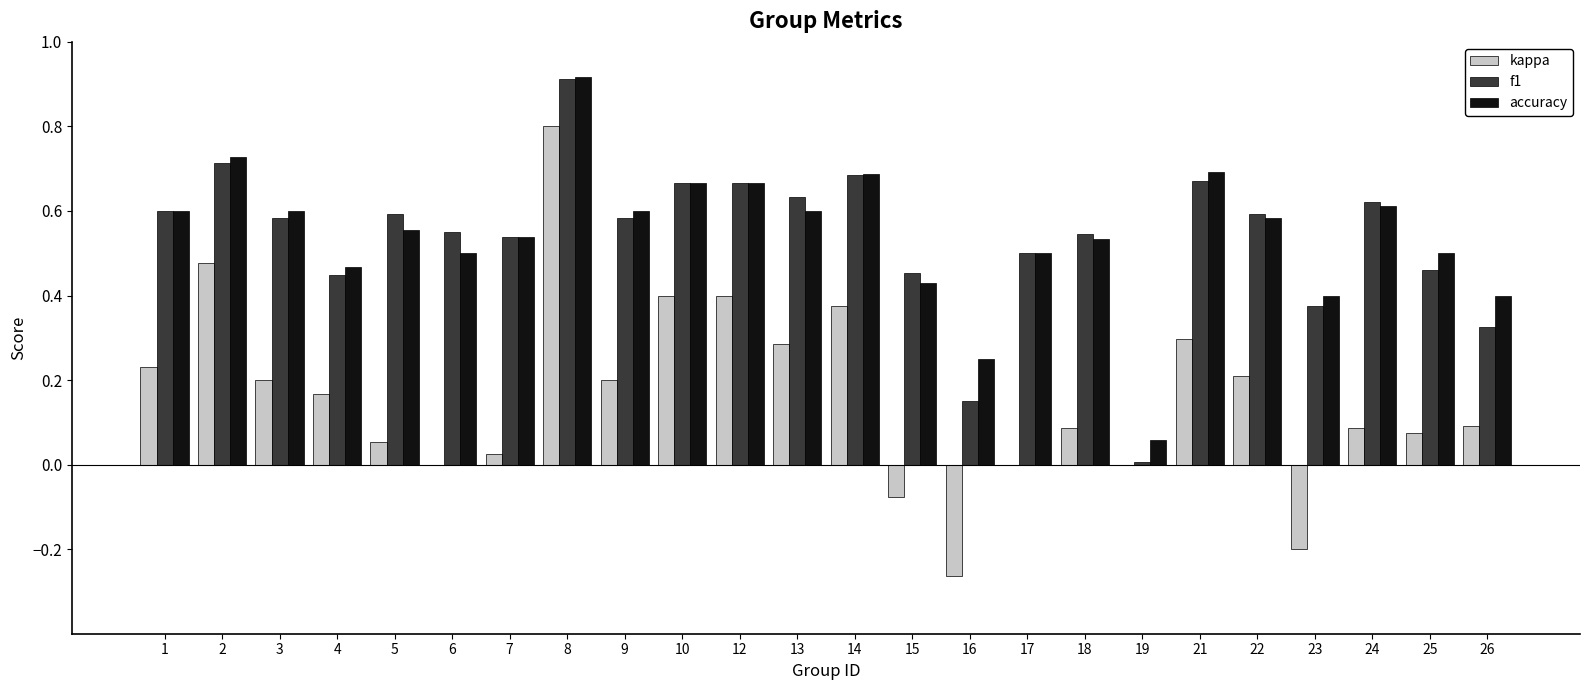

Is the value of kappa at 17 greater than the value of f1 at 2?

No